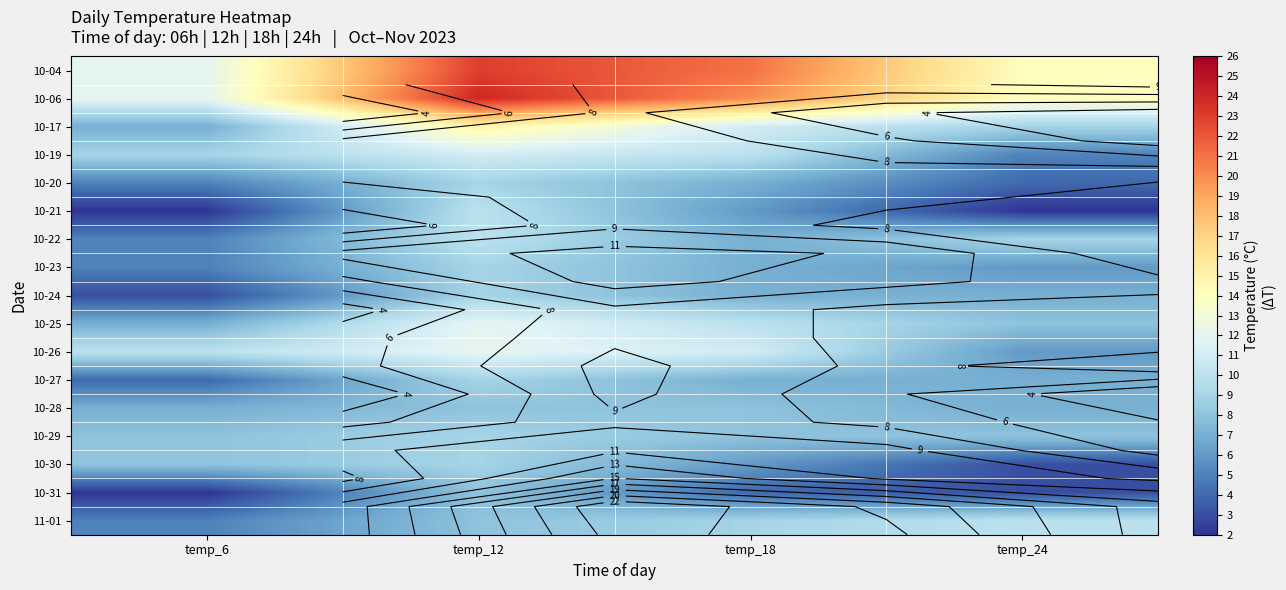

What is the total value across all series at temp_18?

159